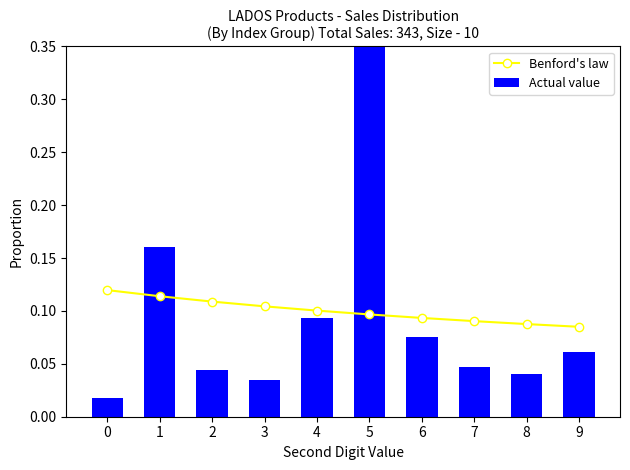

At how many categories does at least one series exceed 0?

10